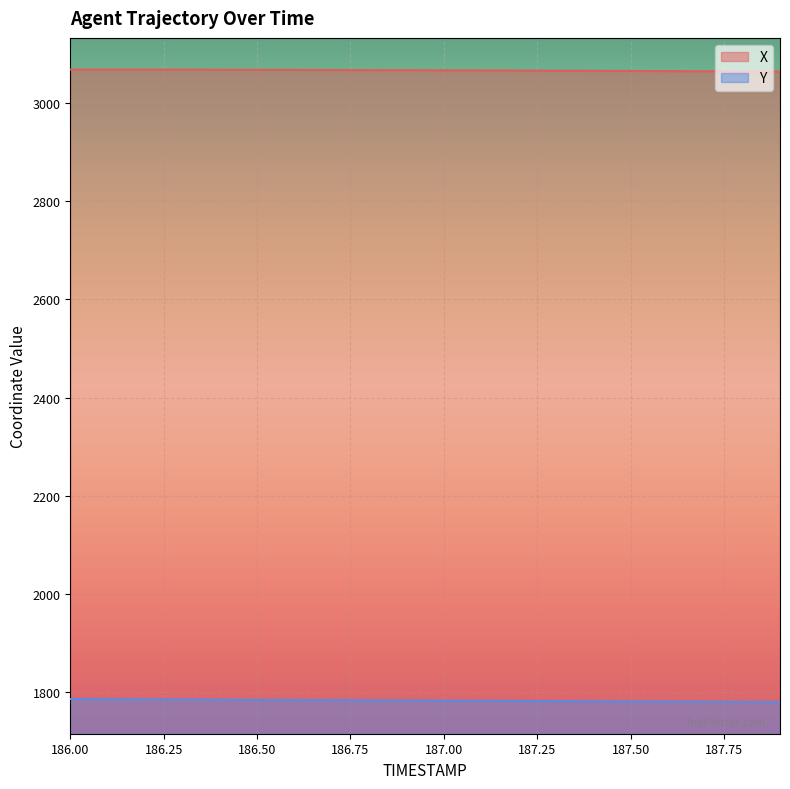

Reading left to right, list all the values displayed in this chart.

X: 186.0=3068.7	186.1=3068.7	186.2=3068.6	186.3=3068.4	186.4=3068.3	186.5=3068.2	186.6=3068.0	186.7=3067.8	186.8=3067.6	186.9=3067.4	187.0=3067.1	187.1=3066.9	187.2=3066.6	187.3=3066.4	187.4=3066.1	187.5=3065.8	187.6=3065.5	187.7=3065.1	187.8=3064.8	187.9=3064.5
Y: 186.0=1785.4	186.1=1785.1	186.2=1784.8	186.3=1784.4	186.4=1784.1	186.5=1783.8	186.6=1783.5	186.7=1783.1	186.8=1782.8	186.9=1782.5	187.0=1782.2	187.1=1781.8	187.2=1781.5	187.3=1781.2	187.4=1780.8	187.5=1780.5	187.6=1780.2	187.7=1779.8	187.8=1779.5	187.9=1779.1